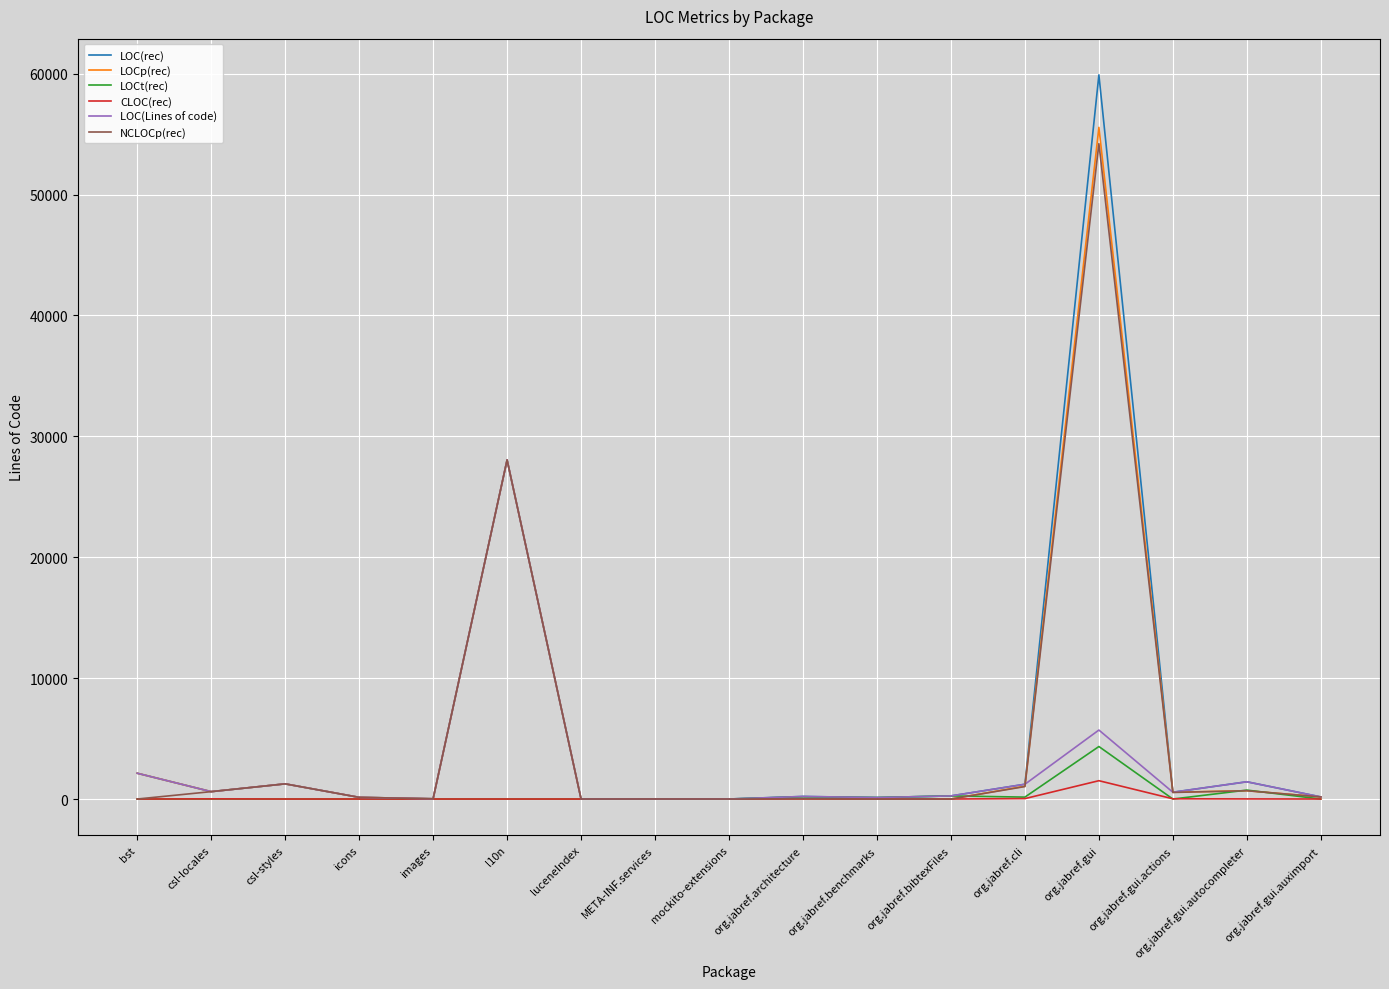

Where is LOC(Lines of code) nearest to the value 14025?

org.jabref.gui